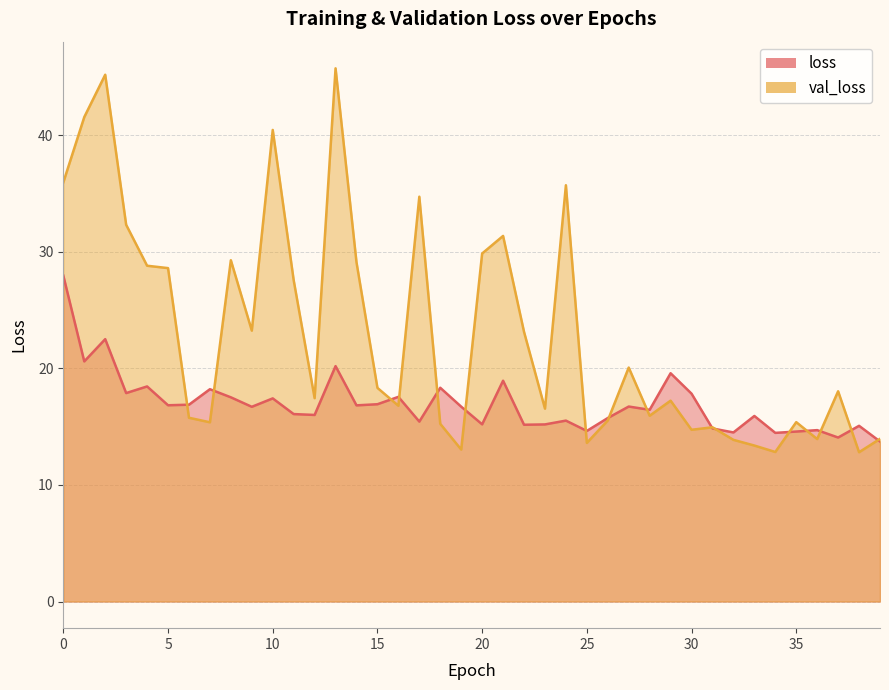

In loss, how many points are lower than both neighbors (excluding endpoints)?

14